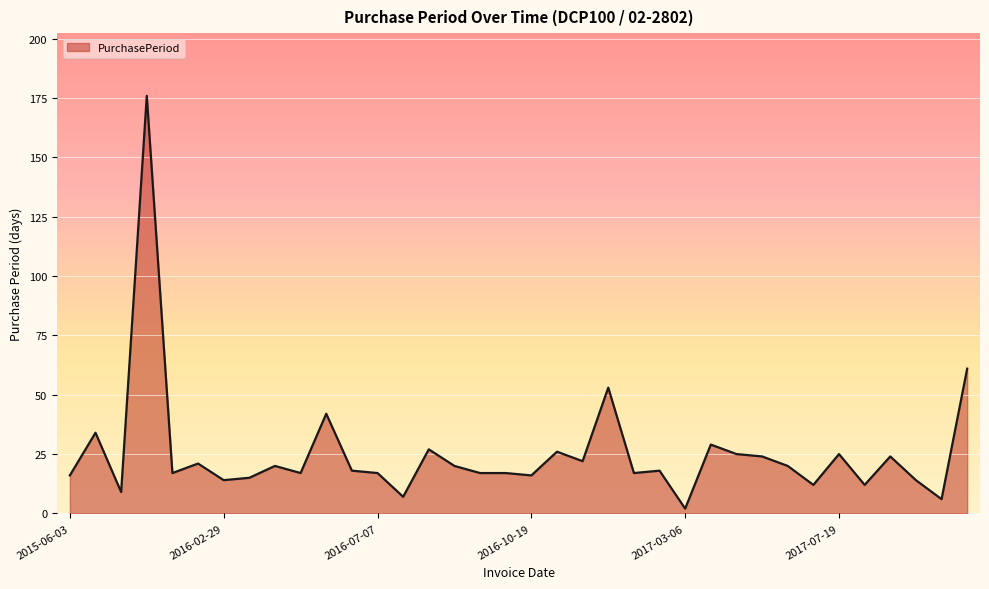

What is the difference between the maximum and minimum values?

174